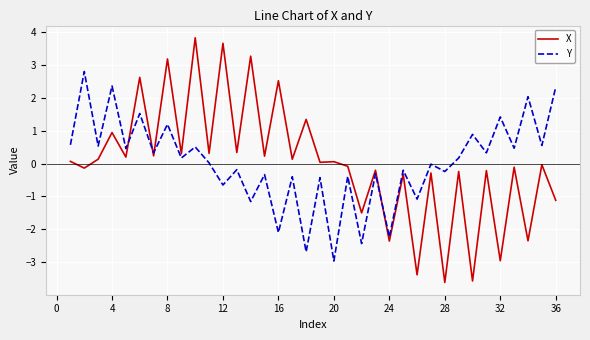

True or false: X has more than 2 interior local peaks.

True